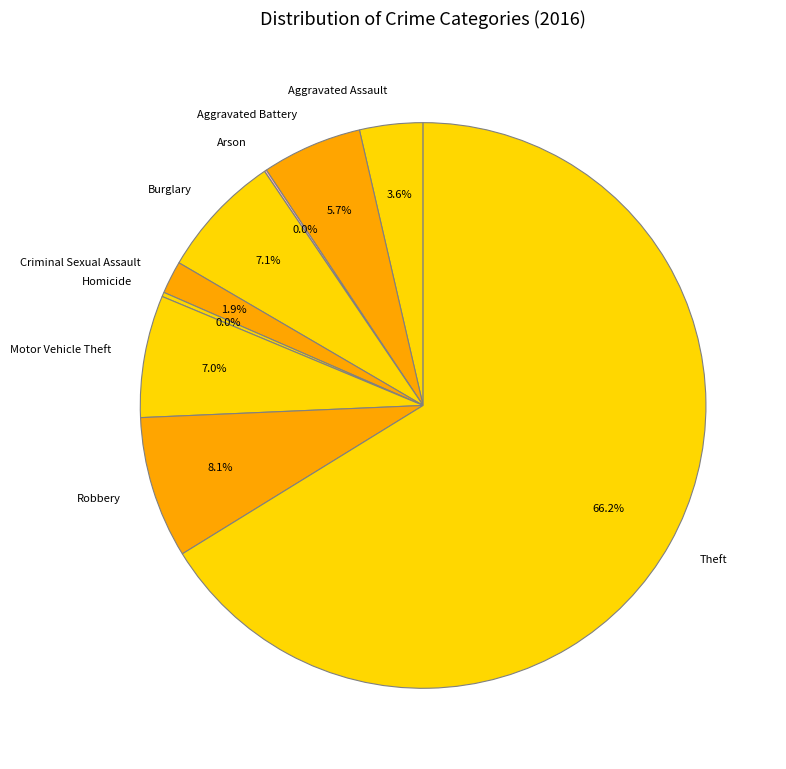

True or false: Homicide accounts for 0% of the total.

True